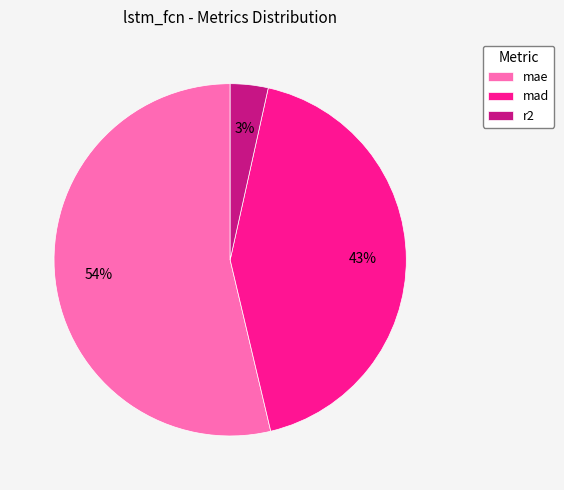

Which category has the biggest portion of the pie?

mae